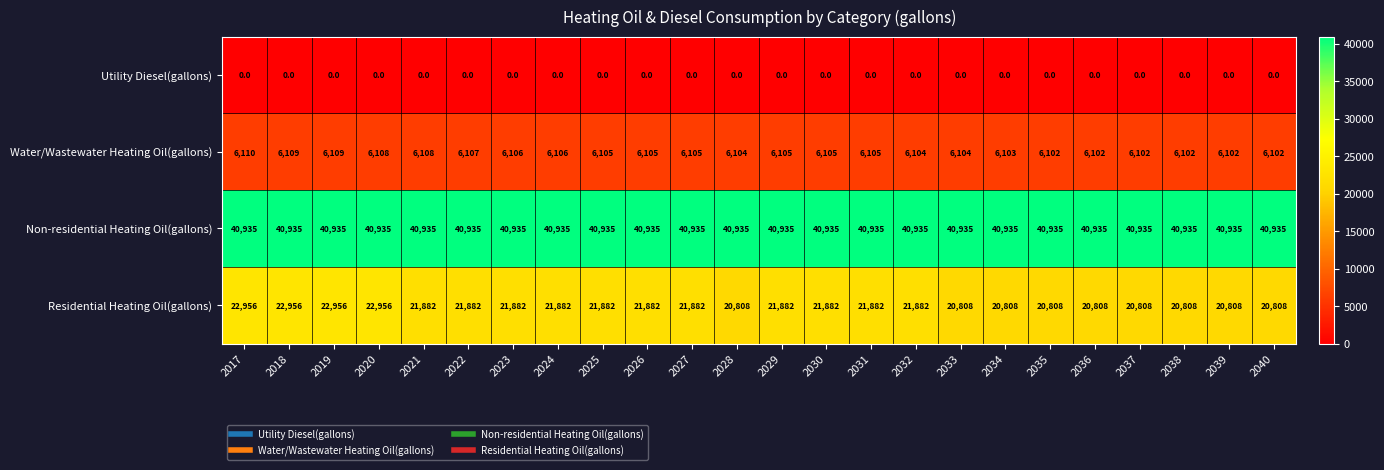

What is the greatest value displayed?

40935